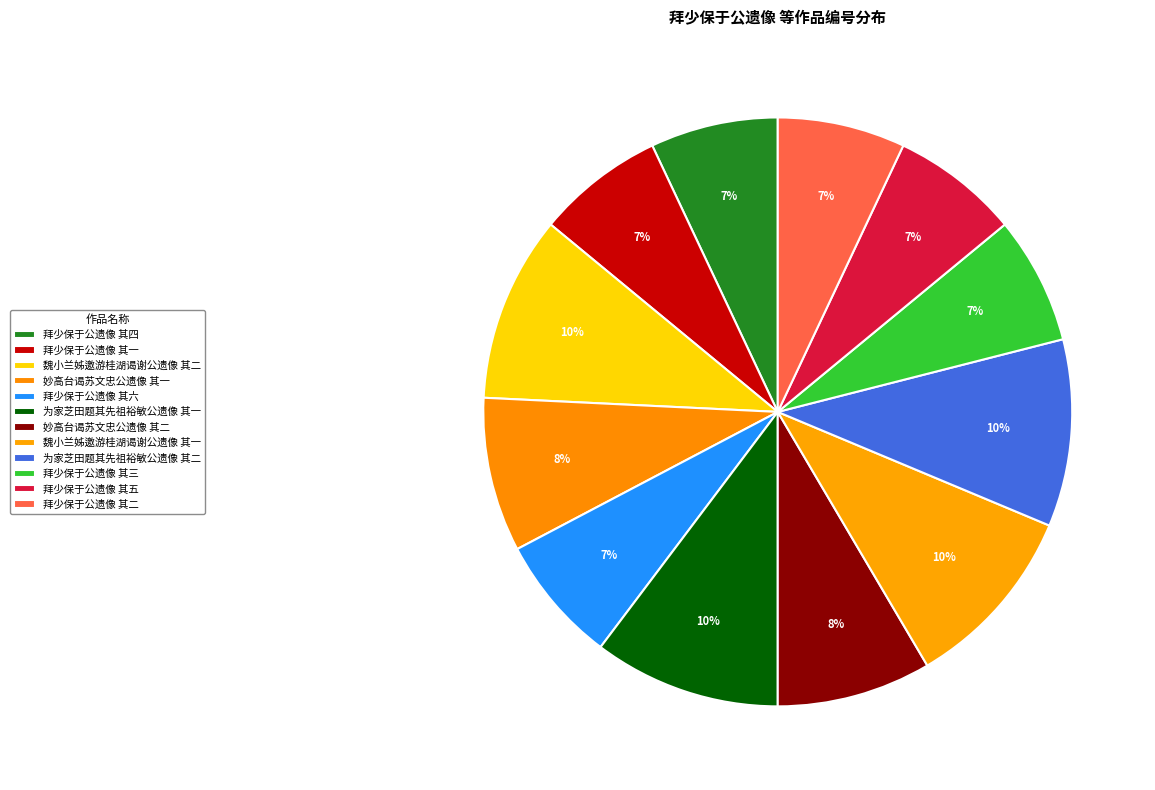

Combined, do 妙高台谒苏文忠公遗像 其一 and 为家芝田题其先祖裕敏公遗像 其一 account for over 50%?

No